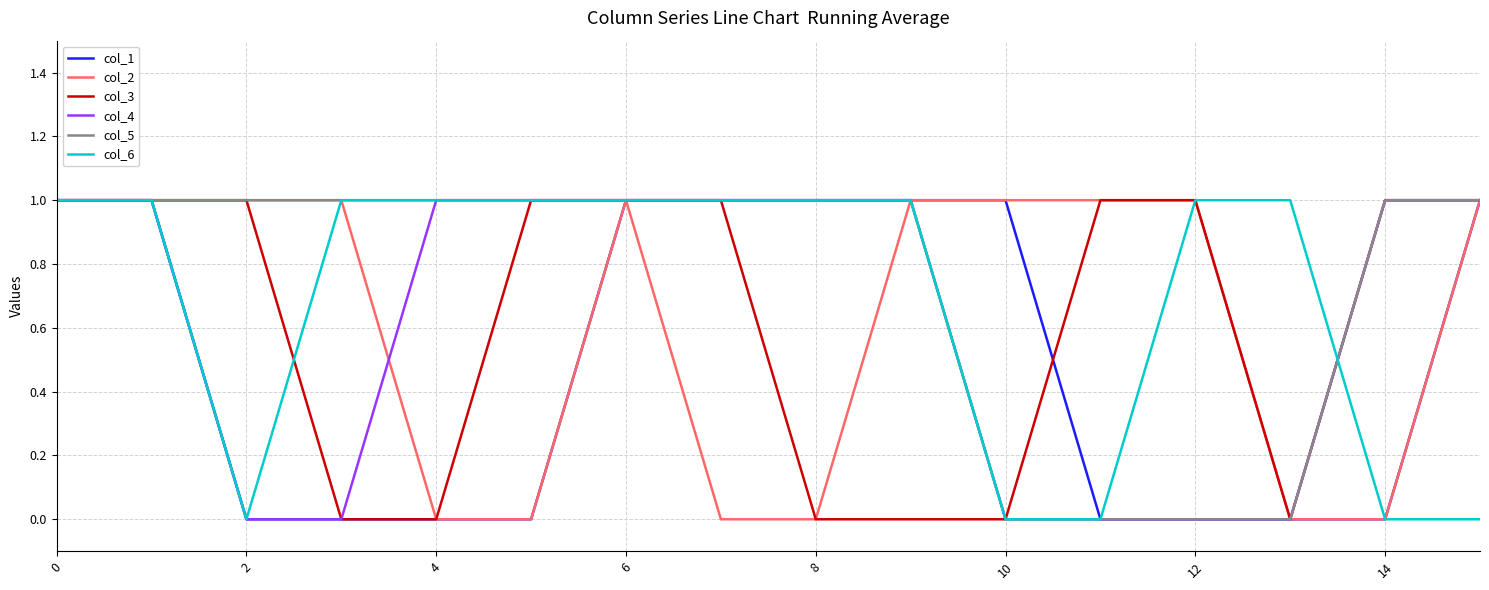

True or false: col_4 has more than 0 interior local peaks.

False